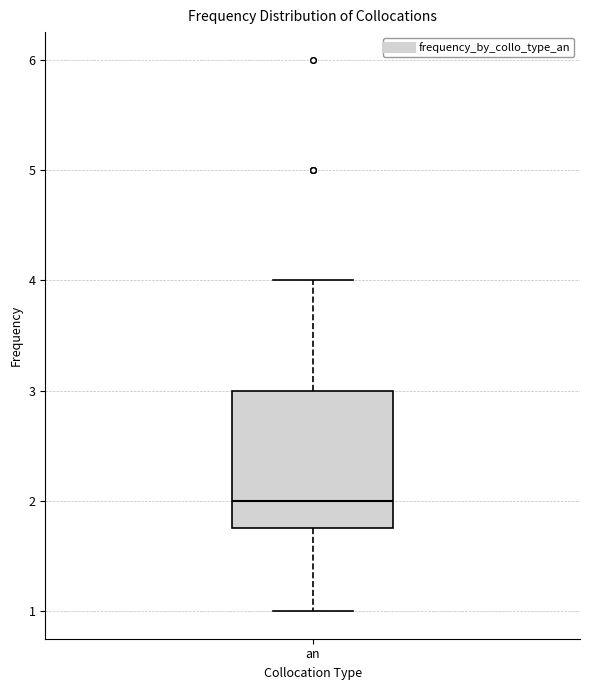

Transcribe this box plot: give where the median line is, the range the box spans, and where the two whiskers end, as read against the y-axis. The values are not printed on the chart, so give them approximately, as read against the axis.

median 2.0, box 1.8 to 3.0, whiskers 1.0 to 4.0